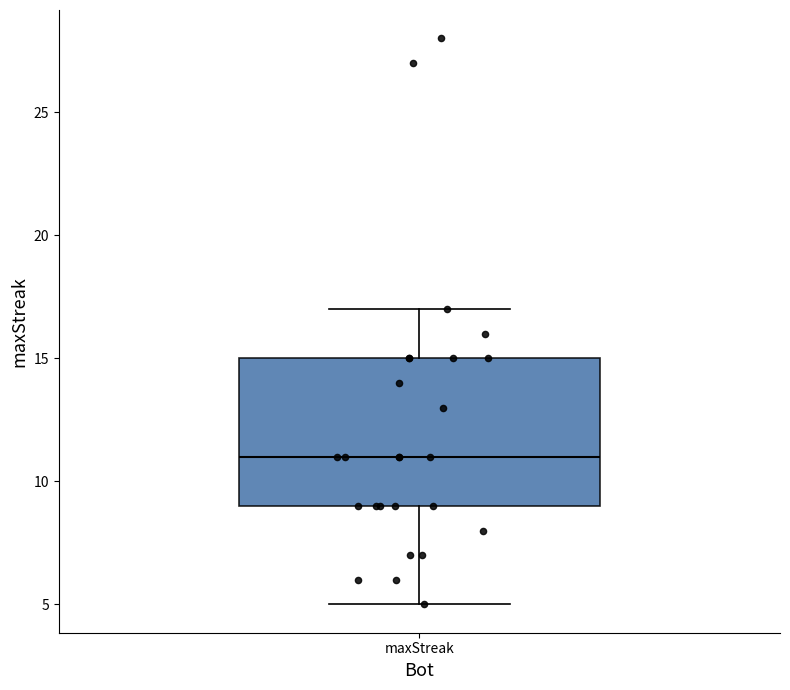

Read this box plot against the y-axis: the position of the median line, the range covered by the box, and the ends of both whiskers. The values are not printed on the chart, so give them approximately, as read against the axis.

median 11, box 9 to 15, whiskers 5 to 17